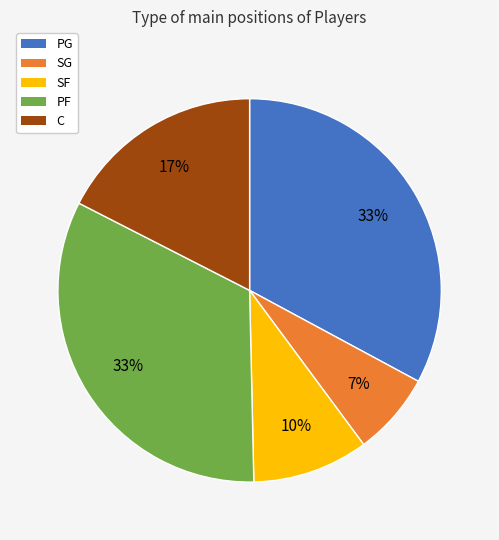

Does any single category account for the majority?

No